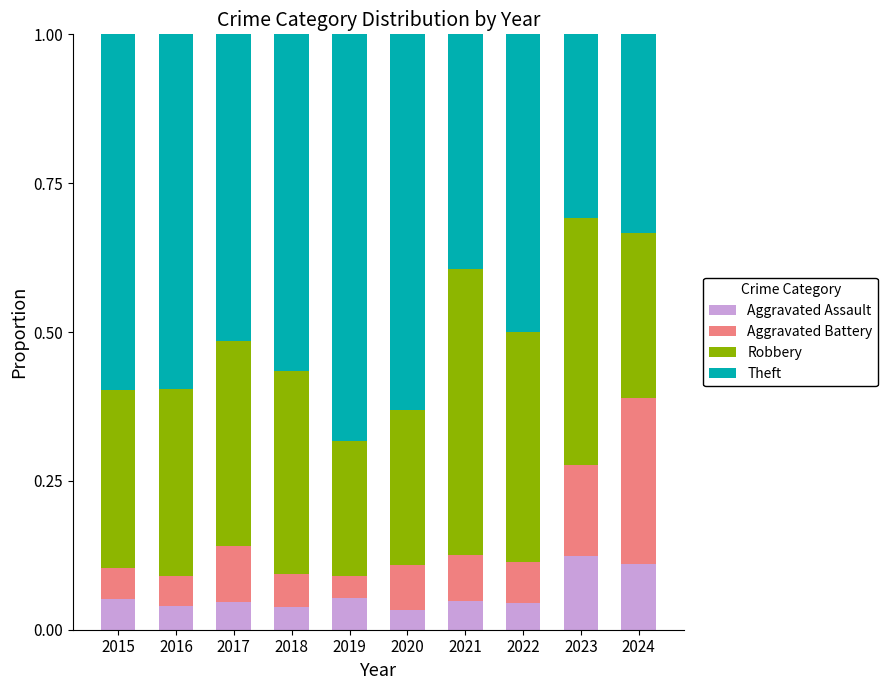

How many Aggravated Assault values are between 0 and 1?

10